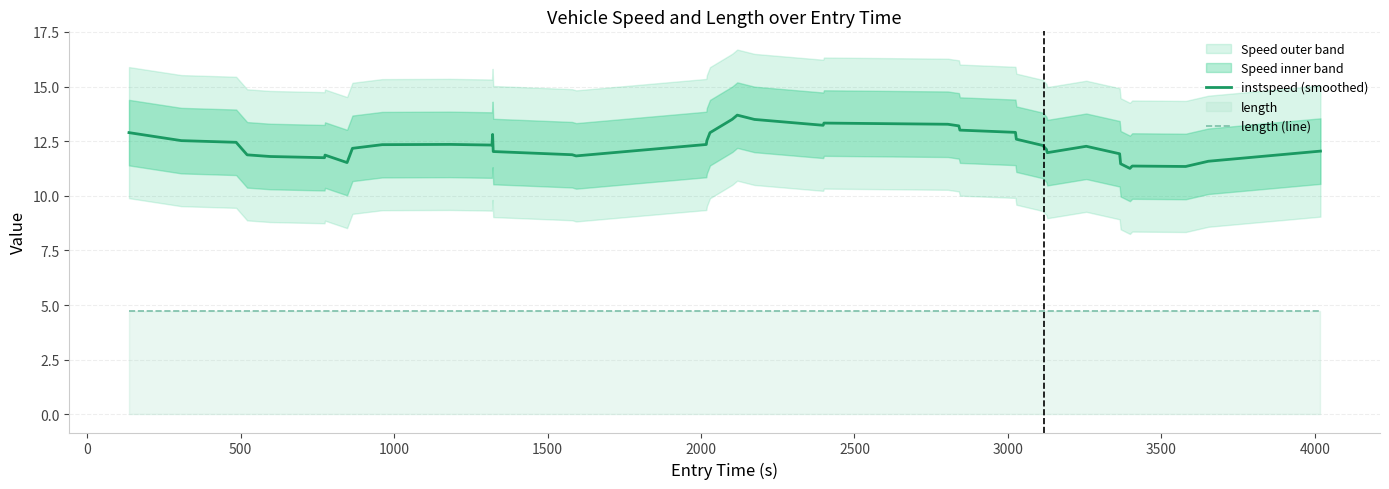

True or false: length (line) and instspeed (smoothed) cross at least once.

False